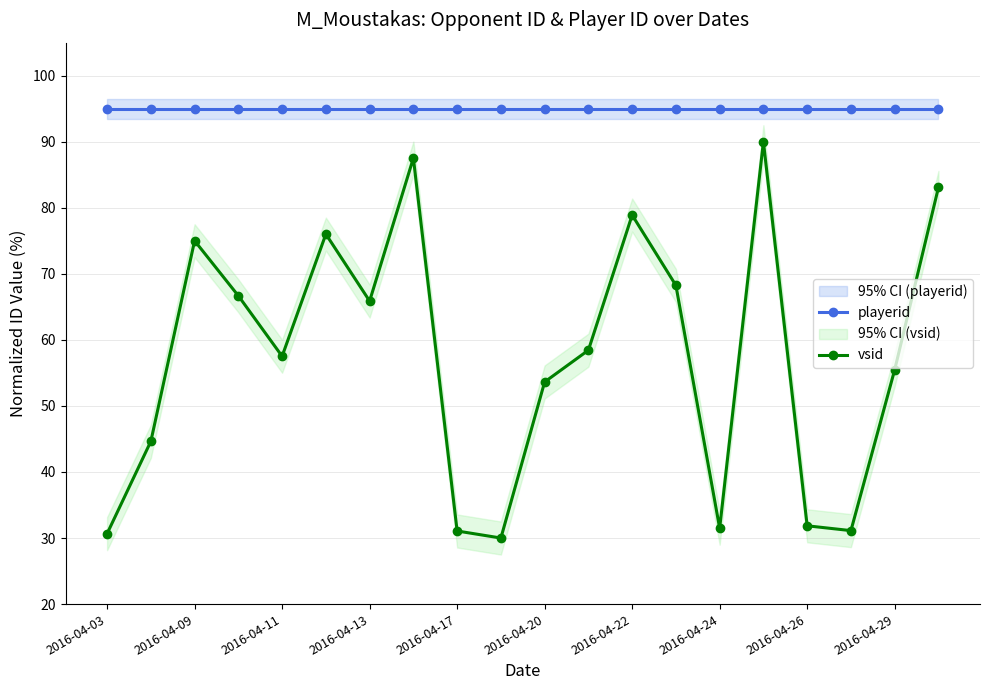

Is it true that playerid equals 95.0 at 2016-04-03?

True